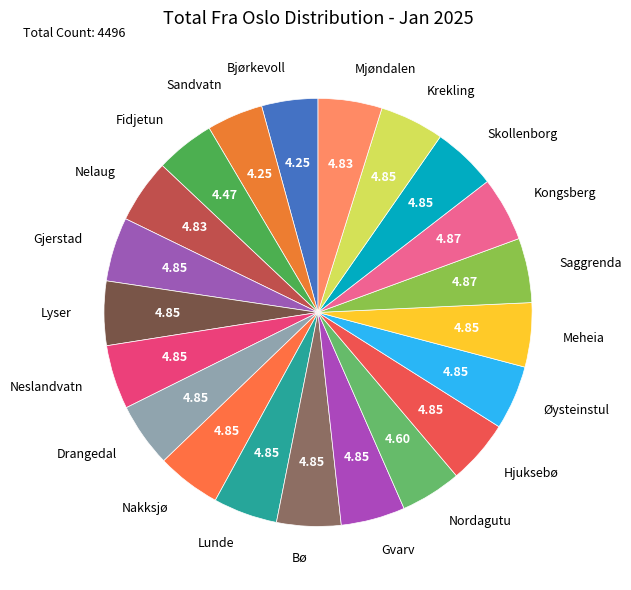

The Gjerstad slice represents 5% of the pie. True or false?

True